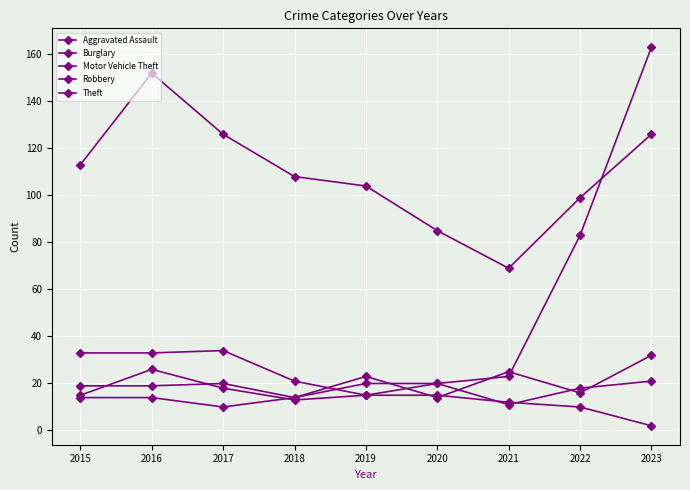

Is this an area chart (filled region under the line)?

No